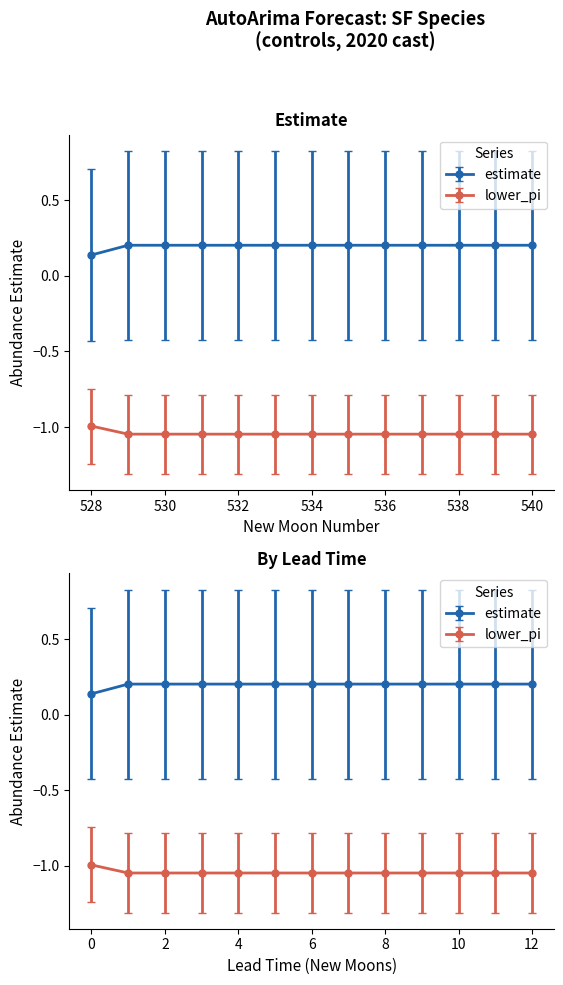

How many distinct data groups are displayed?

2